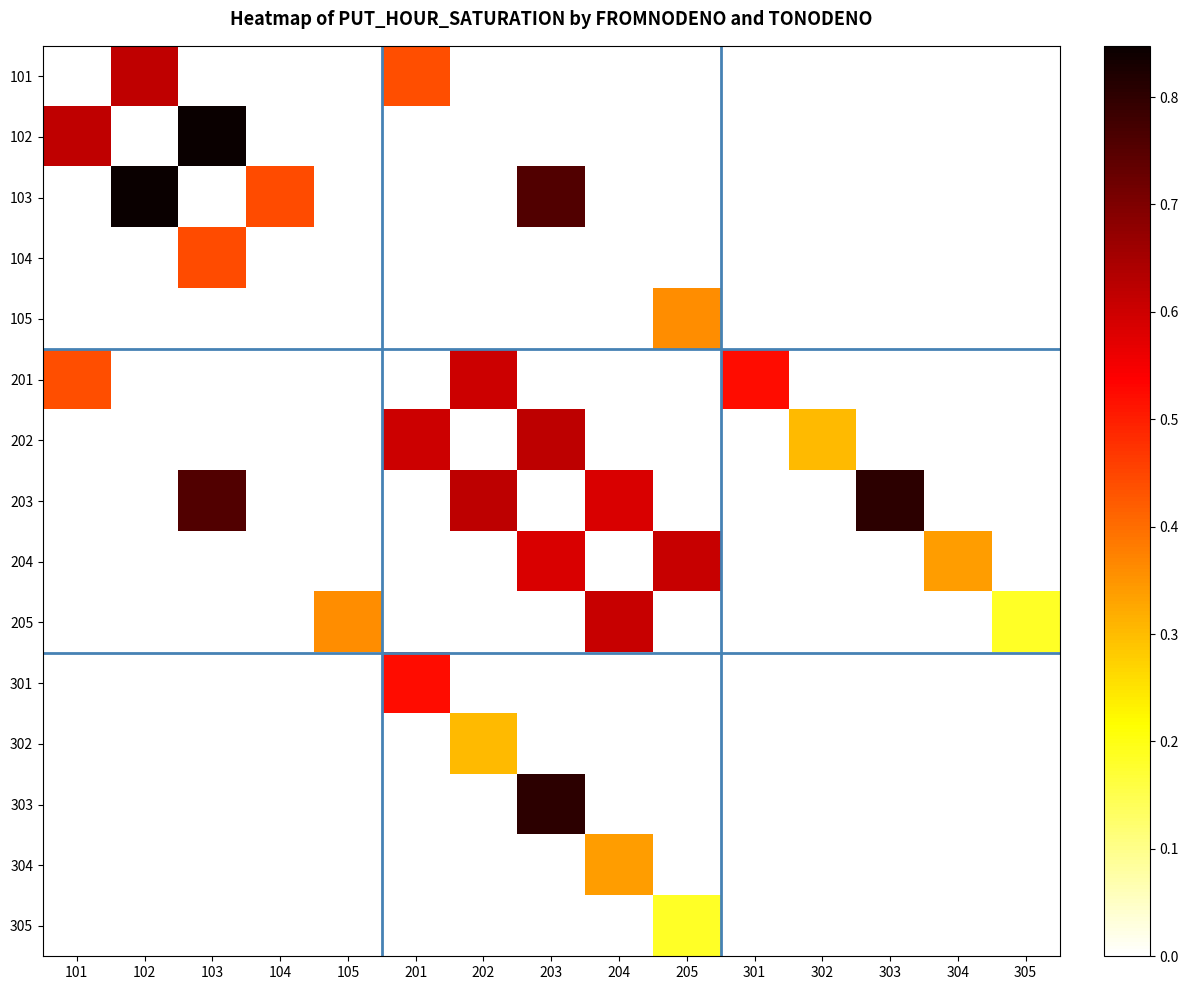

What is the spread (max minus min) of values at 205?

0.6